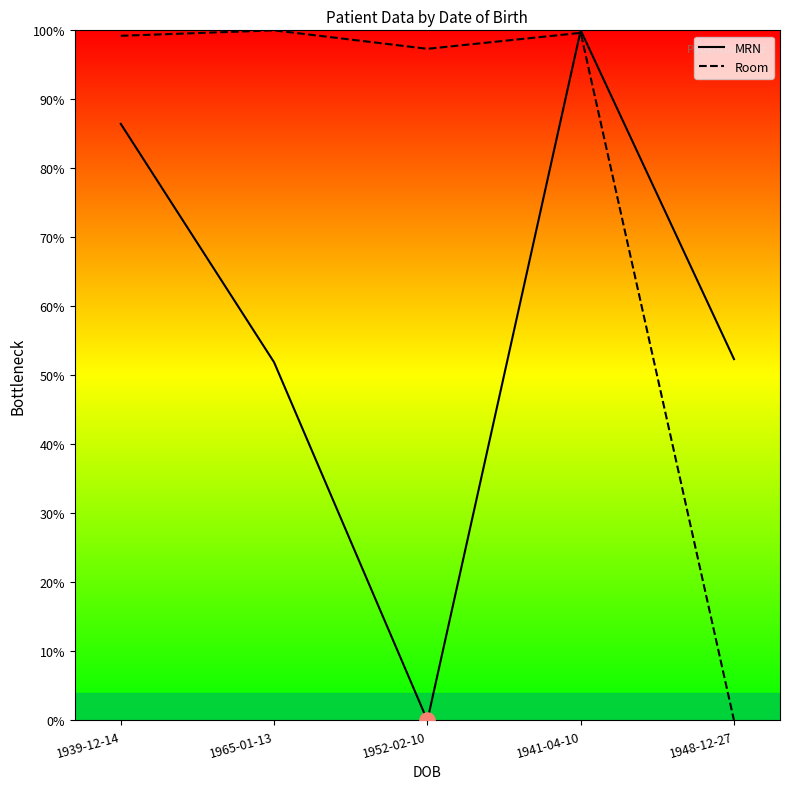

Which series contains the lowest Y value?

MRN